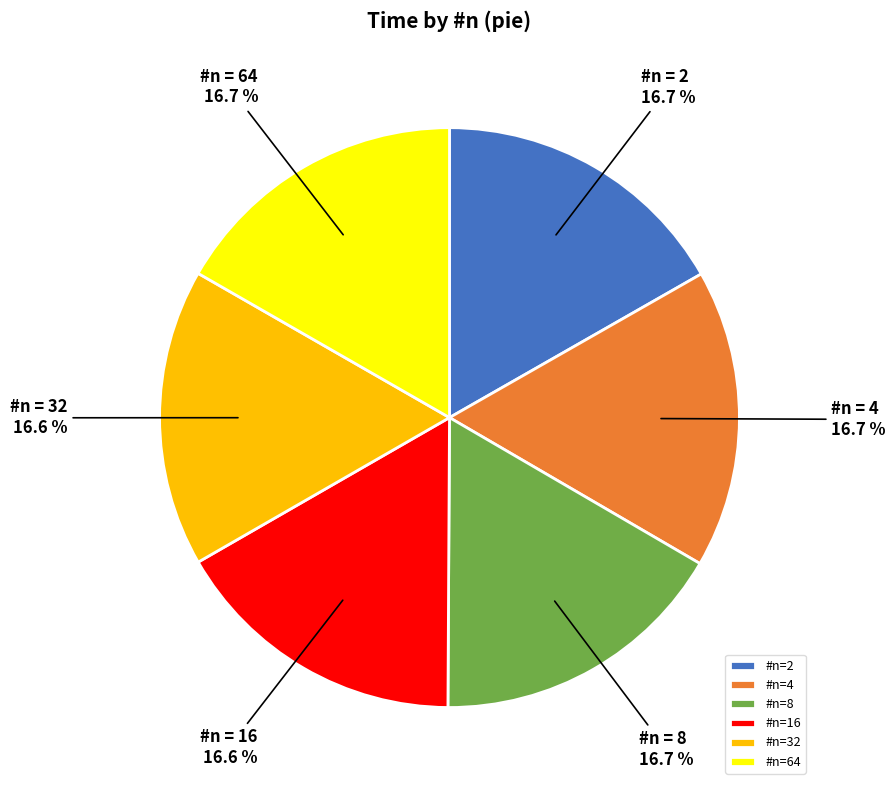

What portion of the pie excludes #n=4?

83.3%